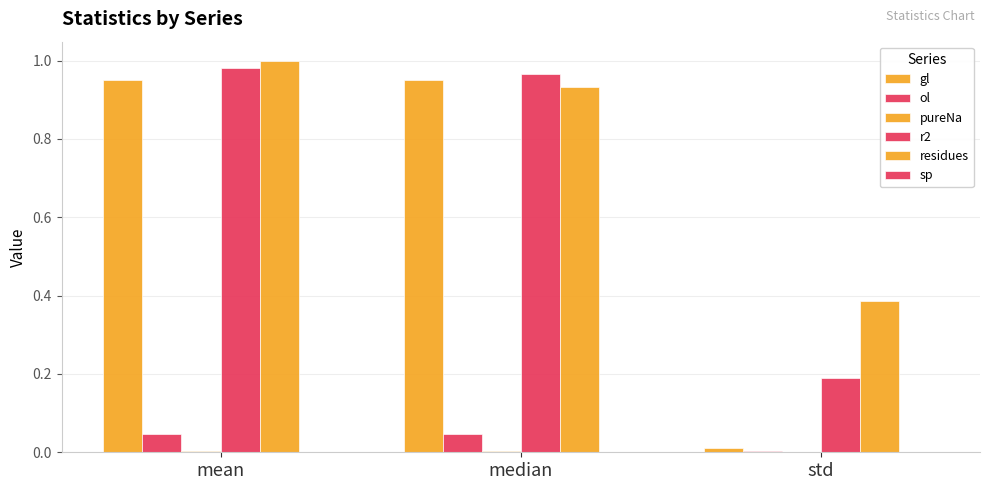

What is the label of the 1st bar from the right?

std